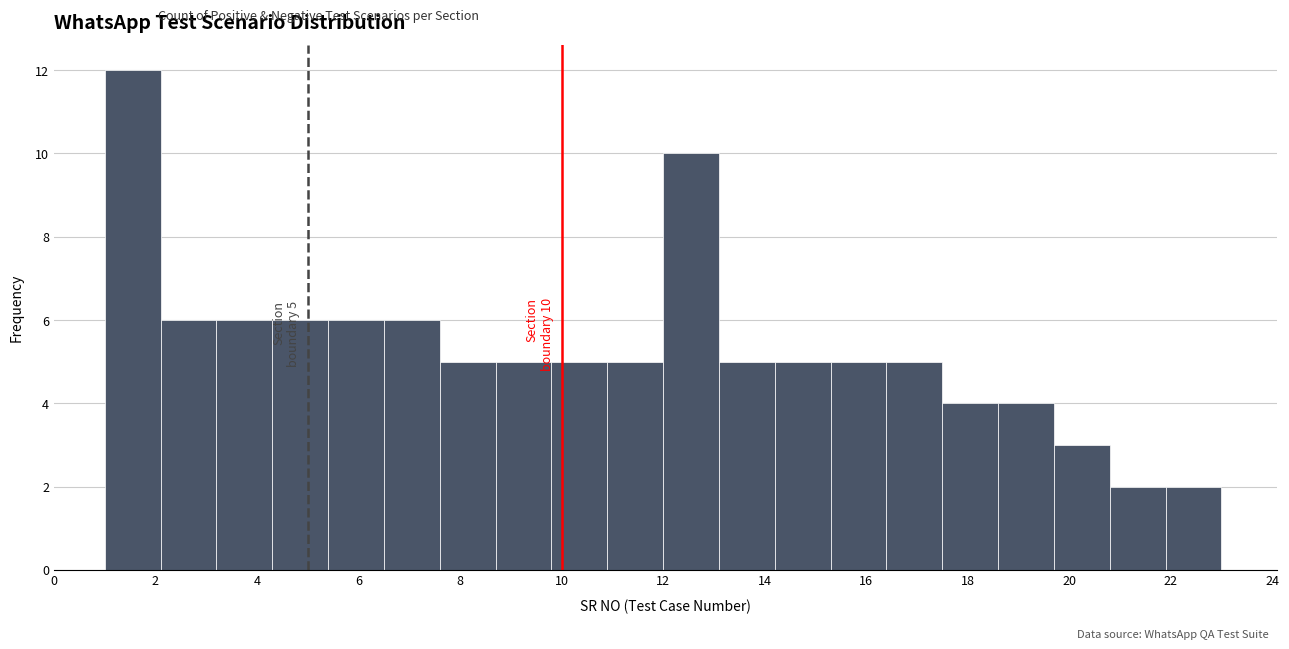

Over which range of the x-axis is the bar tallest?

1.0 to 2.1